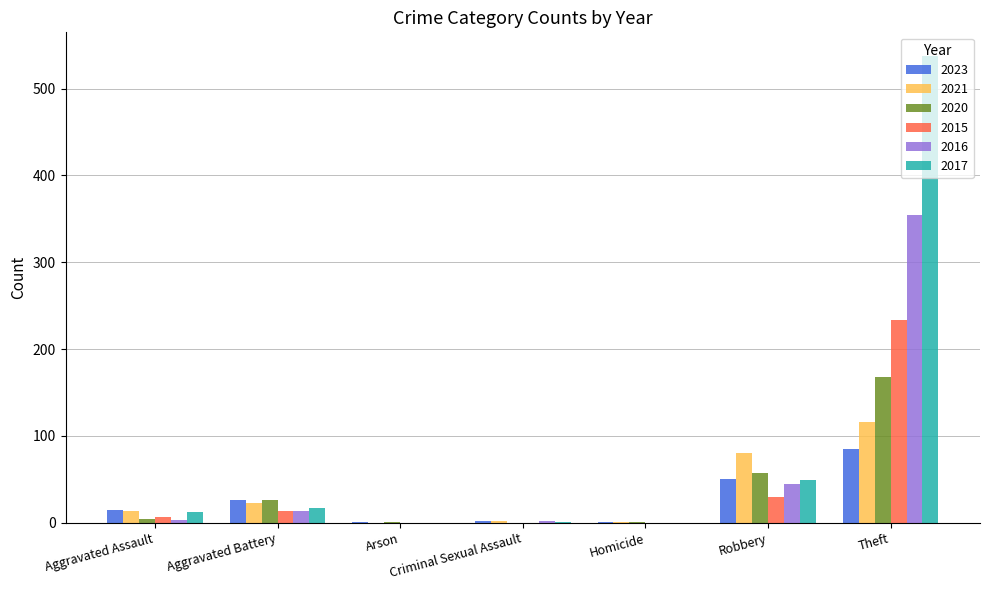

What is the total value across all series at Homicide?

3